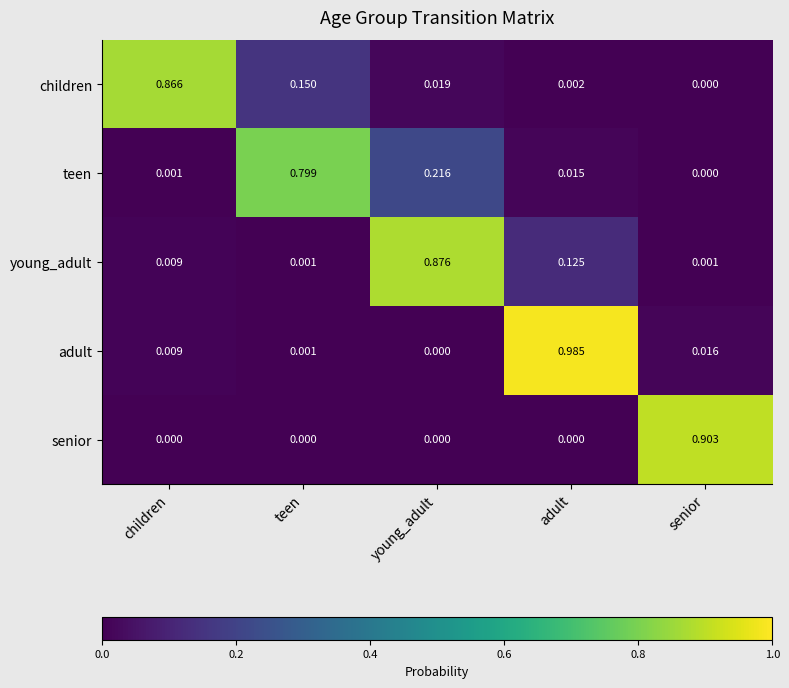

Where is children nearest to the value 0?

senior